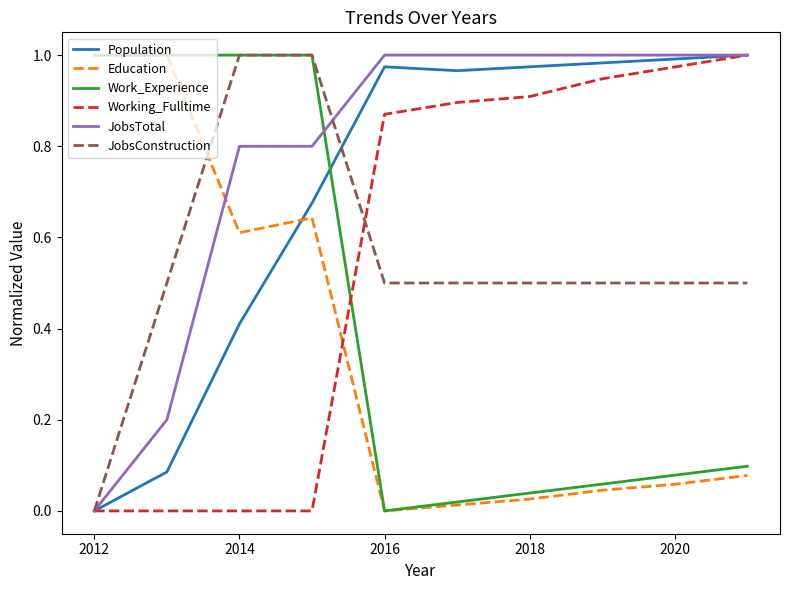

True or false: Working_Fulltime and Education cross at least once.

True